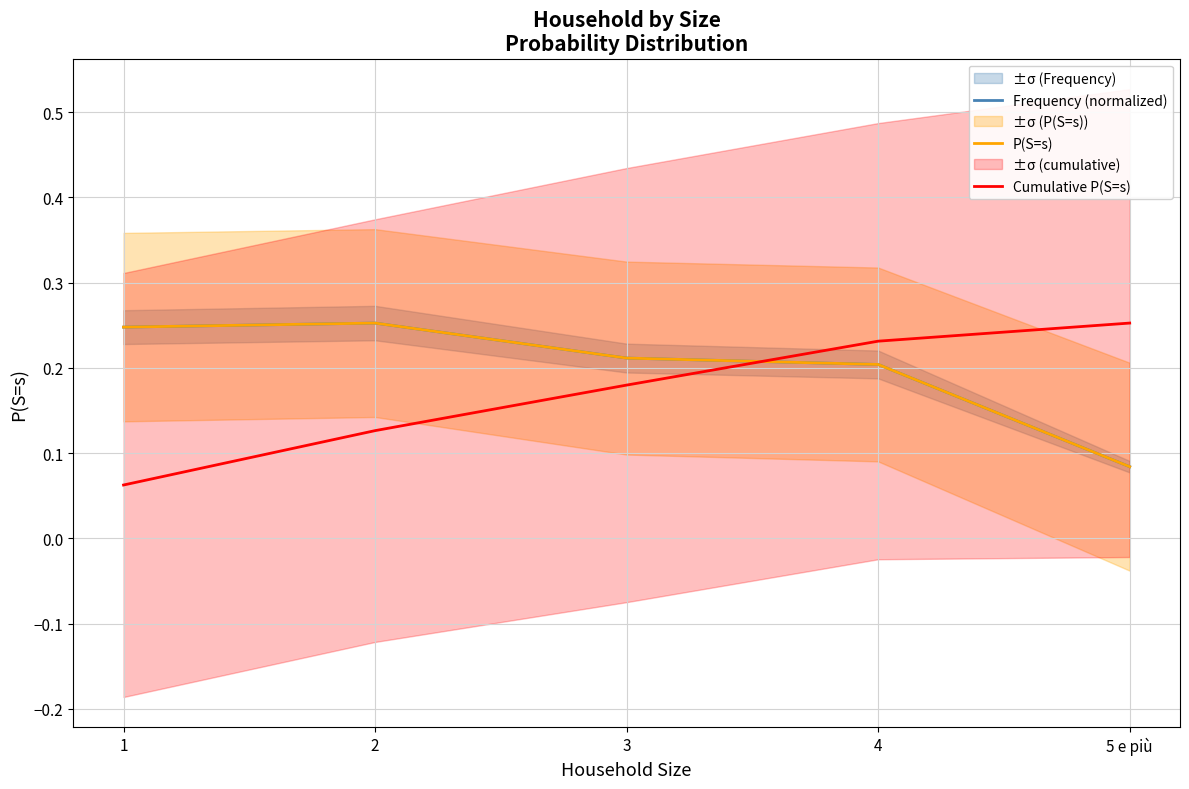

The value of Frequency (normalized) at 2 is 0.4. True or false?

False